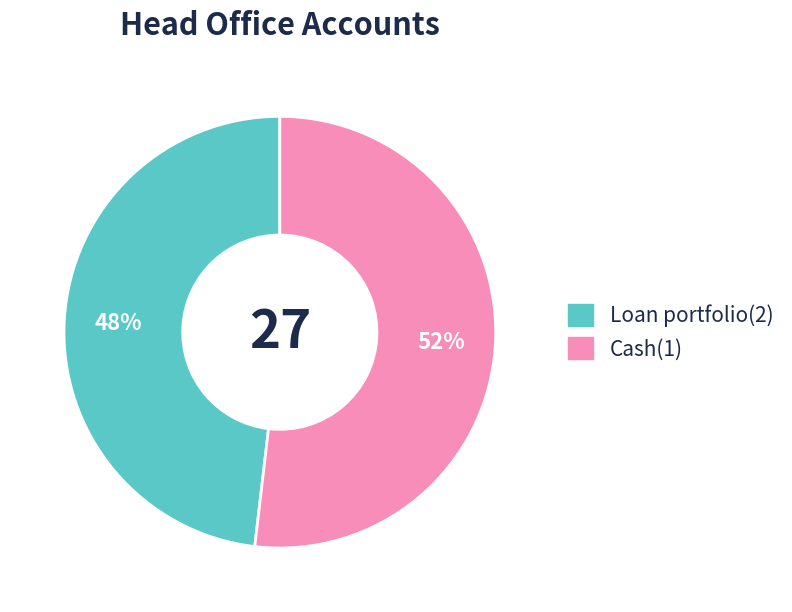

Do Cash(1) and Loan portfolio(2) together represent more than half of the pie?

Yes